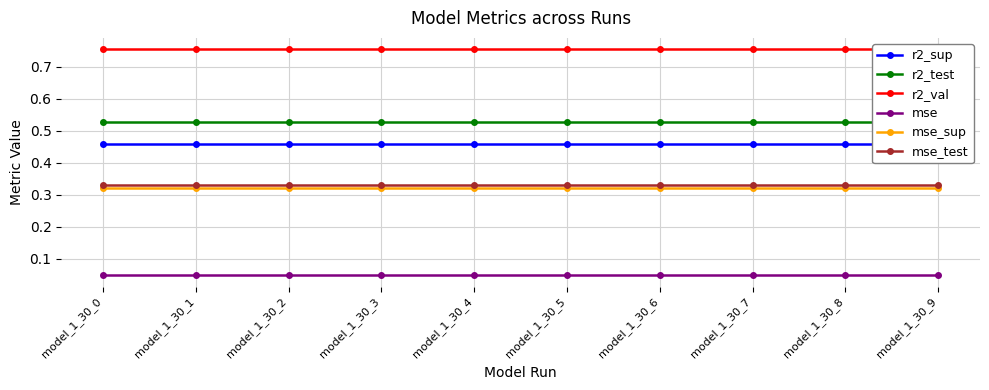

What is the total value across all series at model_1_30_4?

2.4